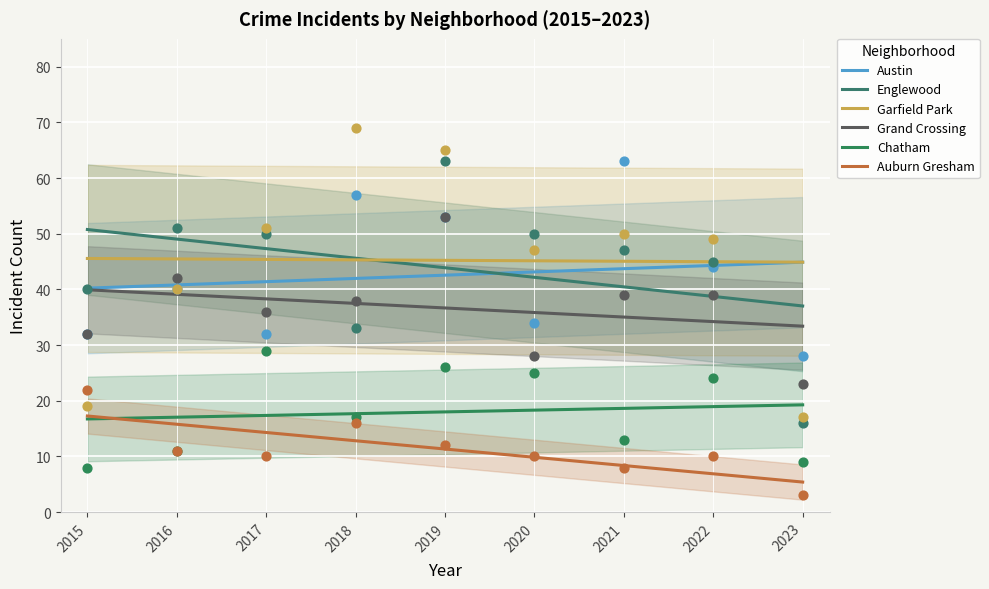

At how many categories does at least one series exceed 18?

9